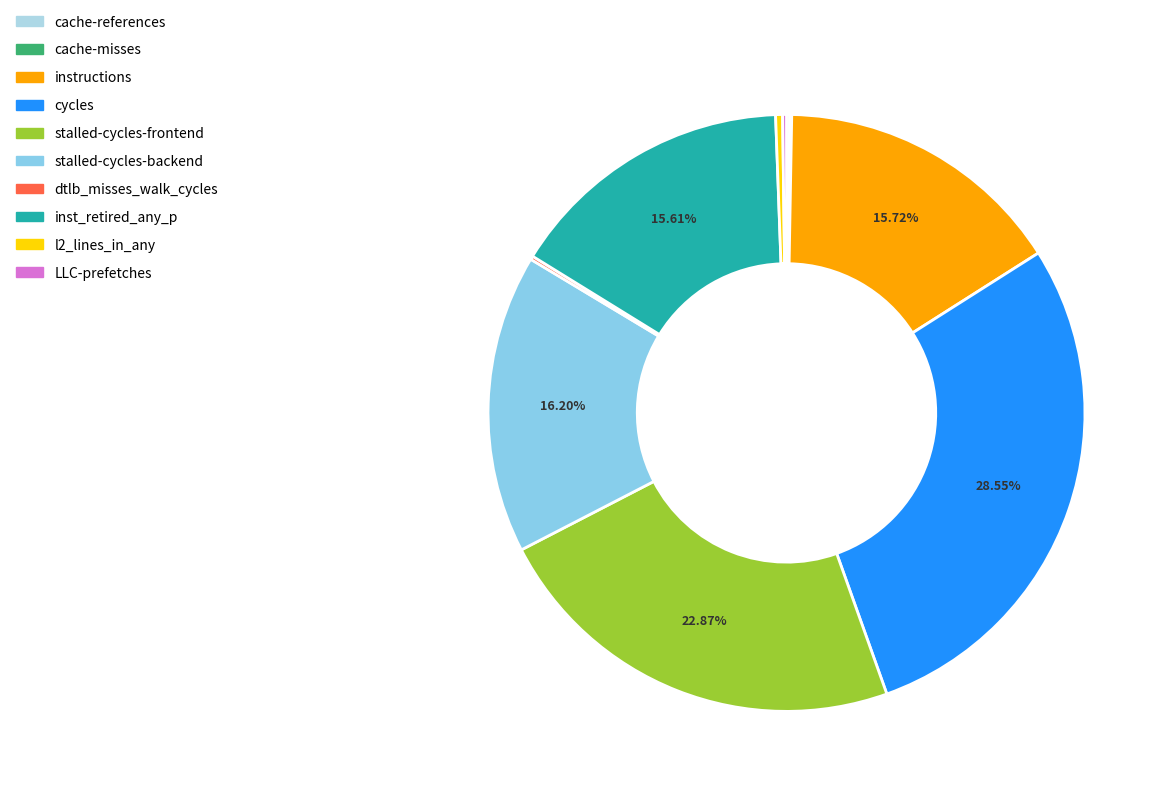

Which has a higher value, stalled-cycles-frontend or instructions?

stalled-cycles-frontend